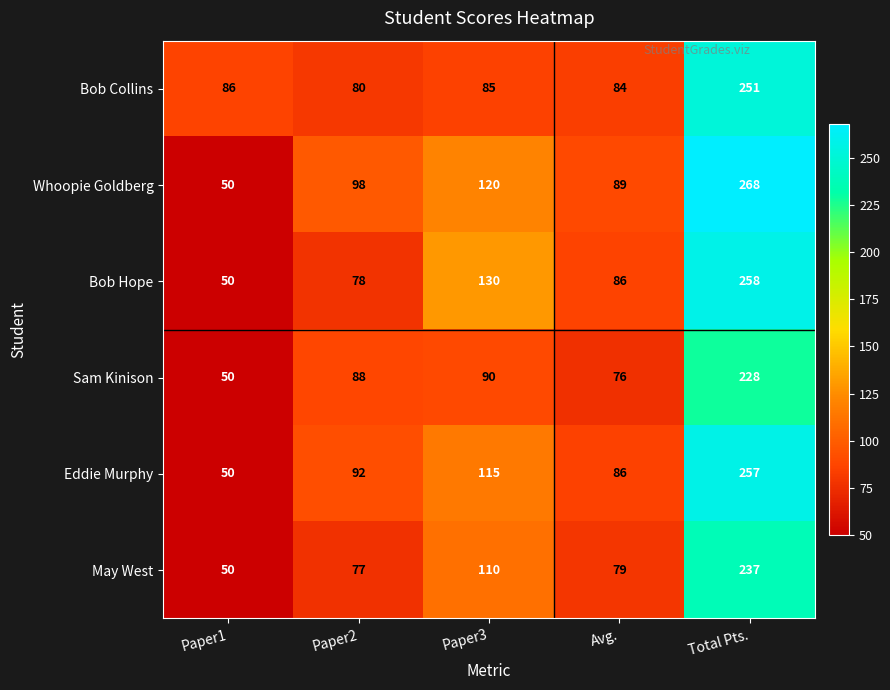

Reading left to right, what are all the values shown in this chart?

Bob Collins: 86	80	85	84	251
Whoopie Goldberg: 50	98	120	89	268
Bob Hope: 50	78	130	86	258
Sam Kinison: 50	88	90	76	228
Eddie Murphy: 50	92	115	86	257
May West: 50	77	110	79	237